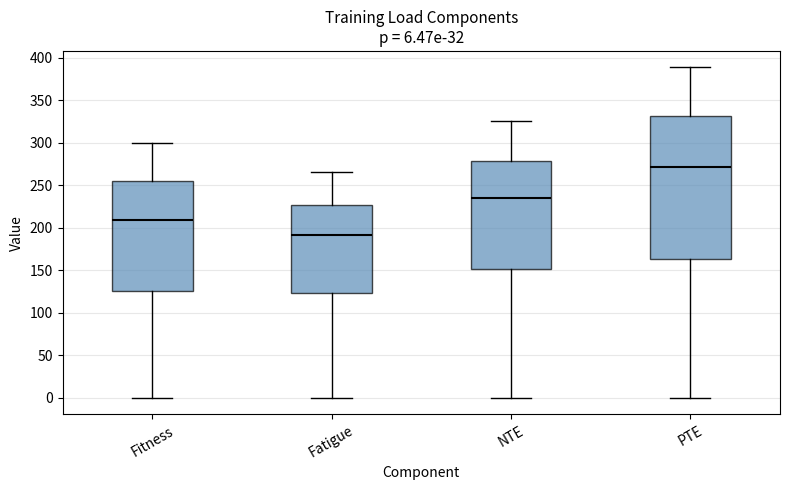

Which box's median line is the lowest?

Fatigue